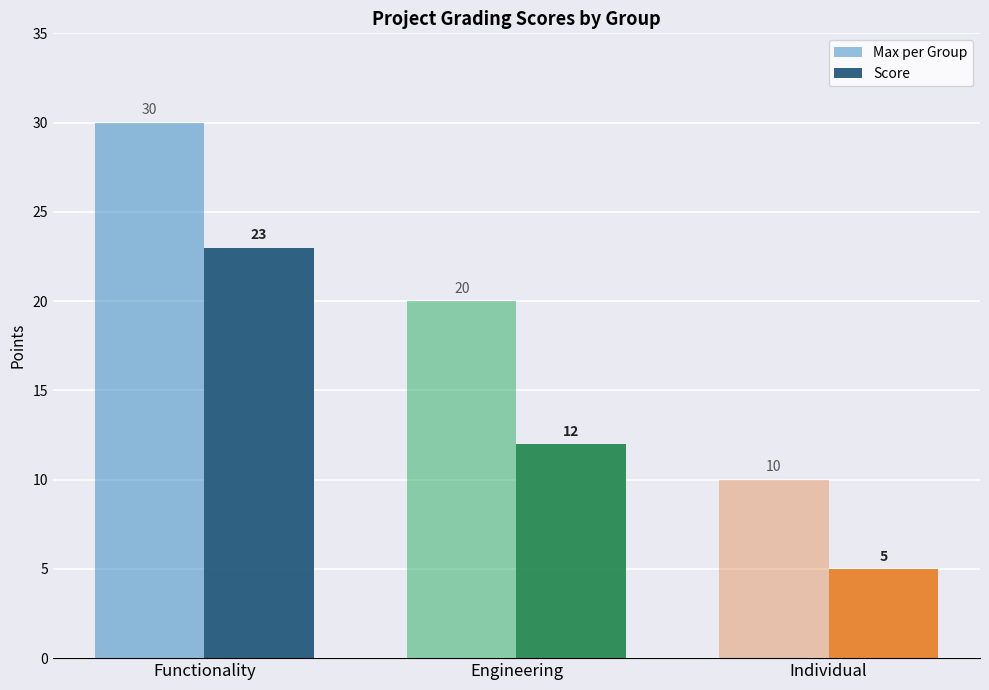

At how many categories does at least one series exceed 15?

2